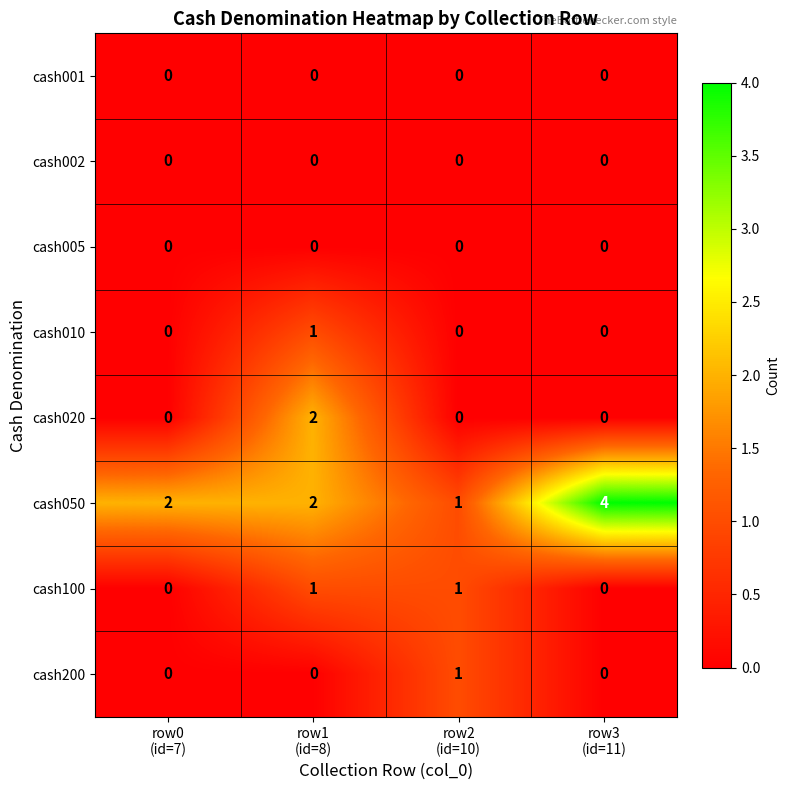

What is the sum of all cash050 values?

9